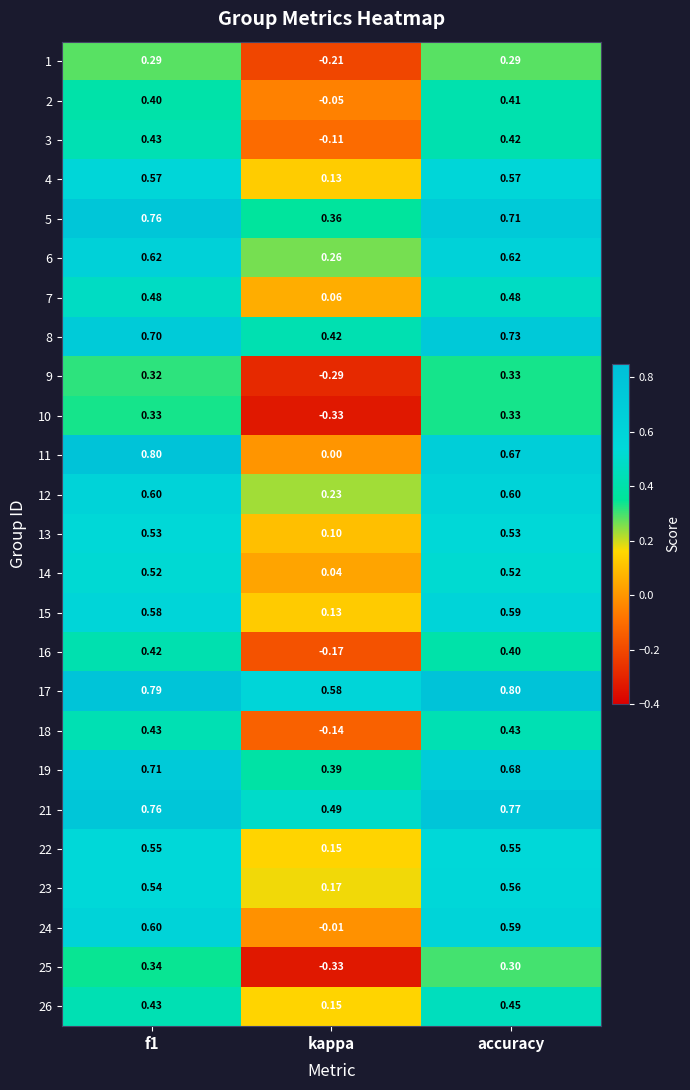

Which series has the widest spread of values?

11